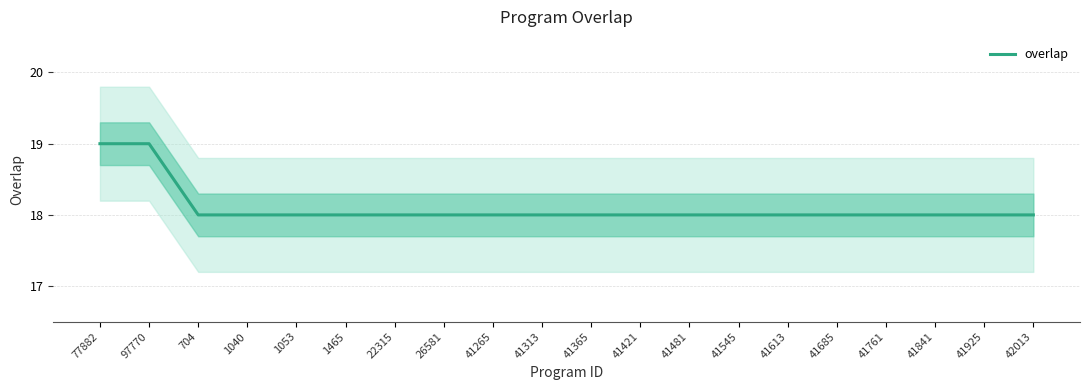

How many values are between 18 and 19?

20